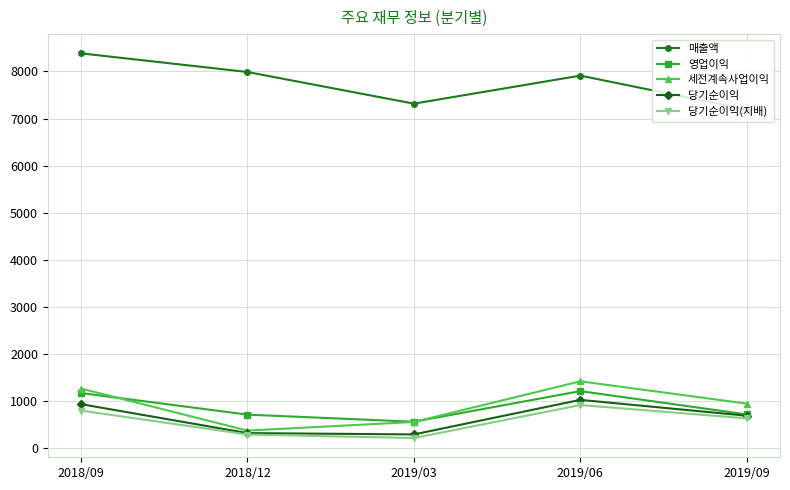

Between which two adjacent categories do 영업이익 and 세전계속사업이익 first intersect?

2018/09 and 2018/12